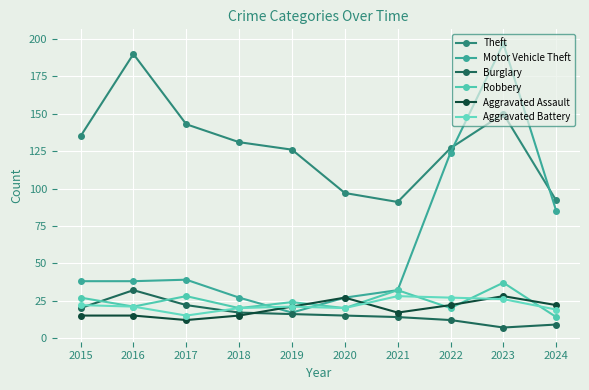

At how many categories does at least one series exceed 64?

10